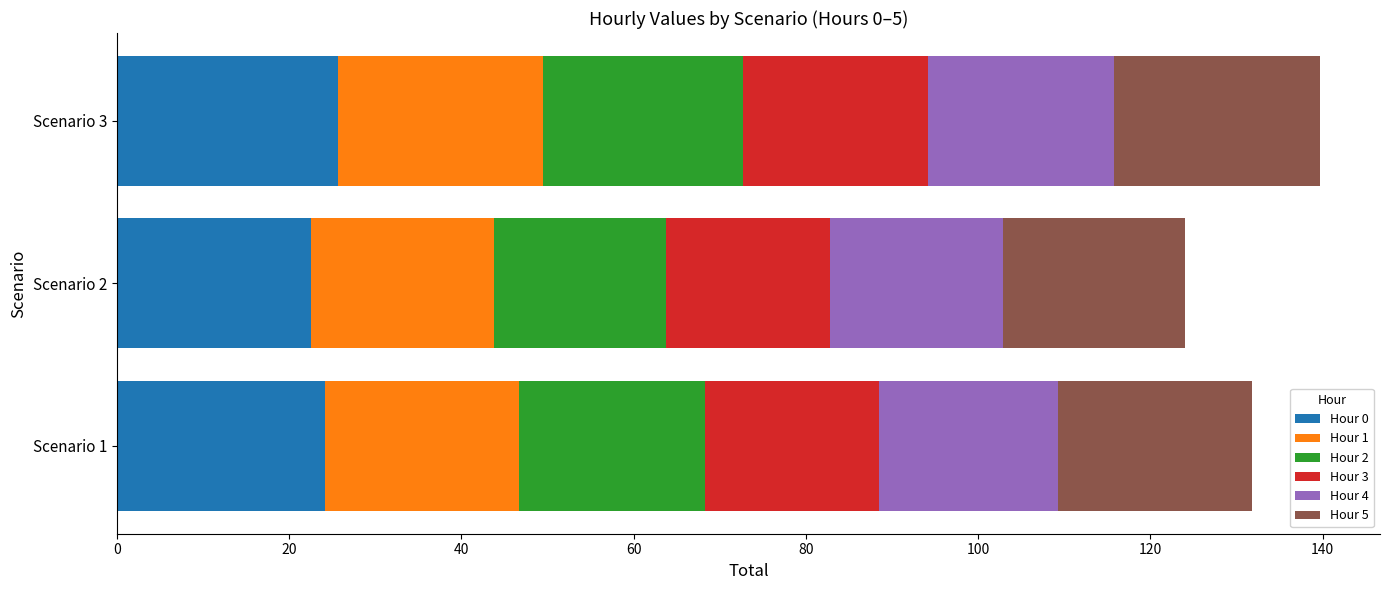

Count the number of data series in this chart.

6